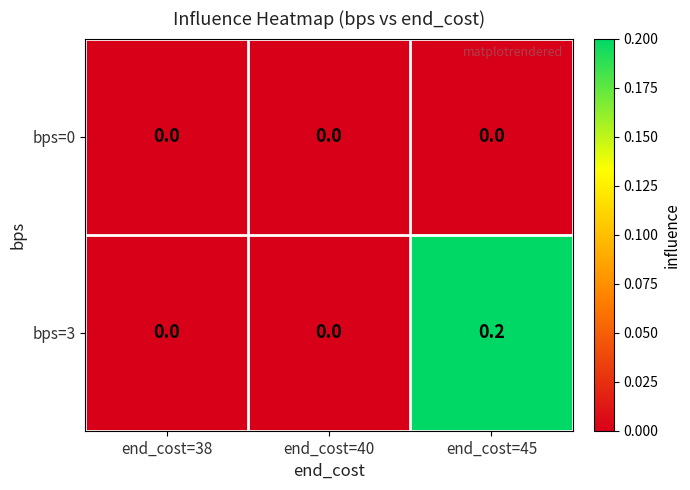

Which series has the largest range (max minus min)?

bps=3